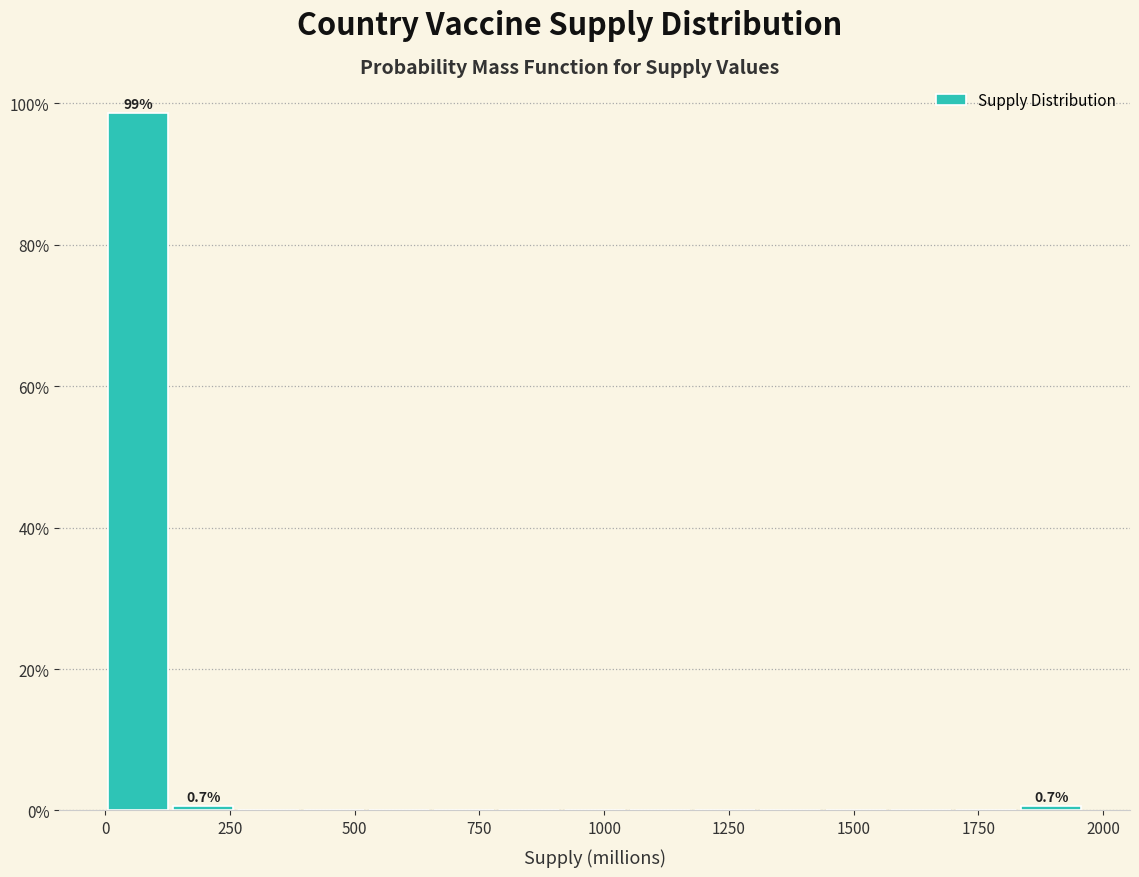

Around what value on the x-axis is the tallest bar? Give the approximate position of its centre, as read against the axis.

50